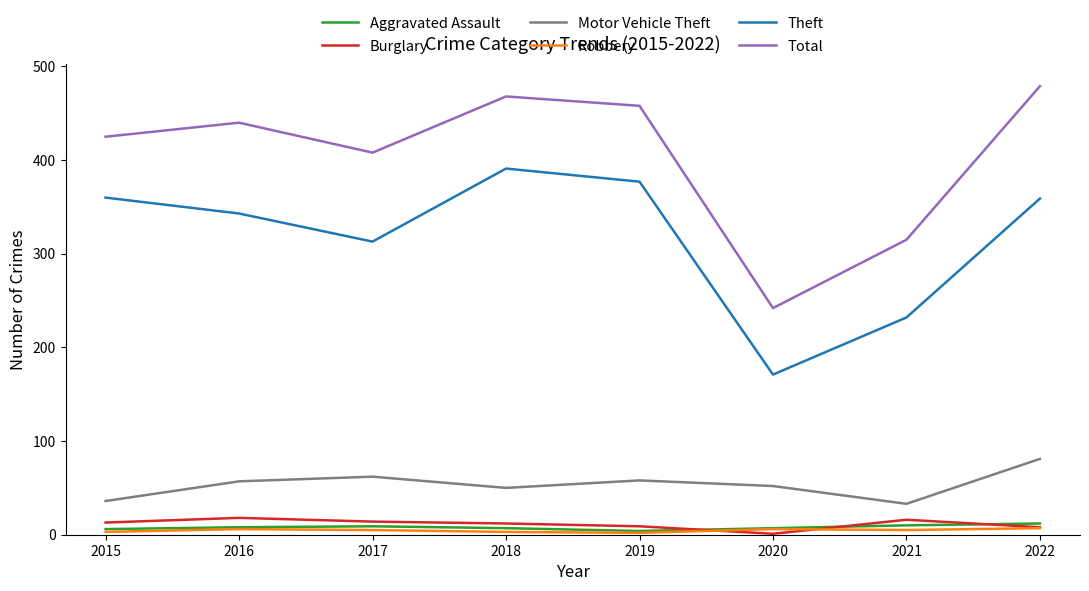

Count the number of data series in this chart.

6